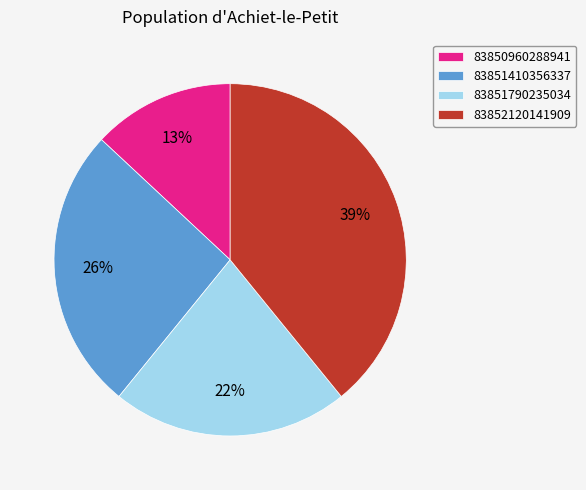

Does 83851790235034 account for over 50% of the chart?

No